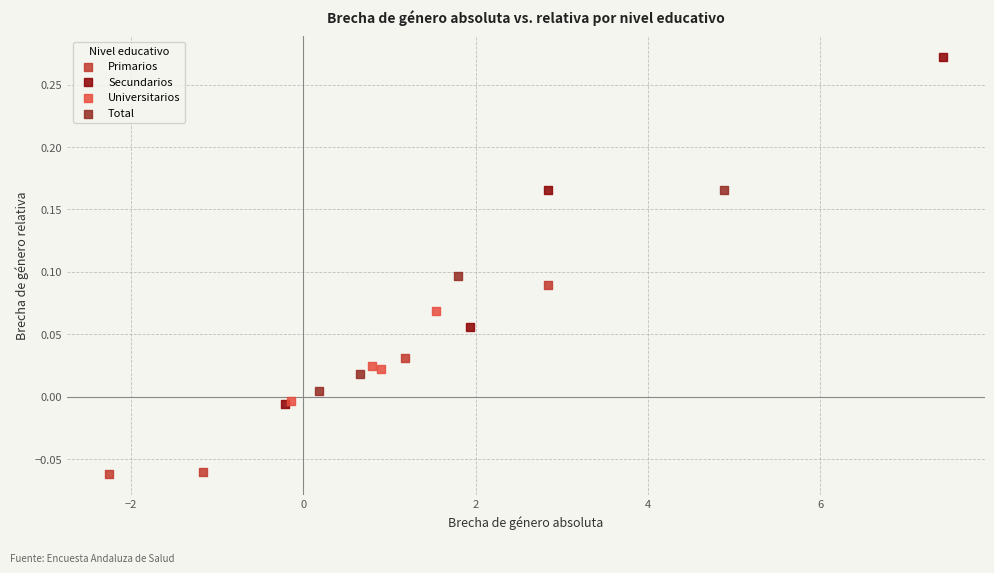

Which series contains the lowest Y value?

Primarios